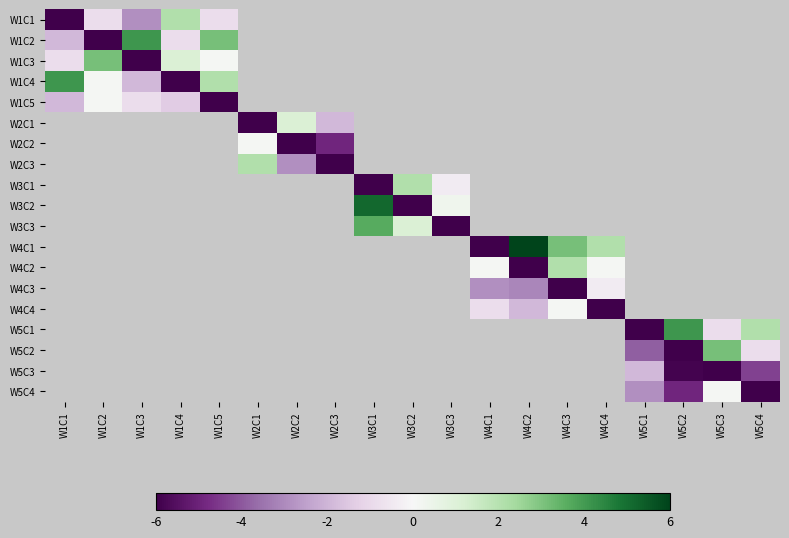

Which category has the highest value across all series?

W4C2